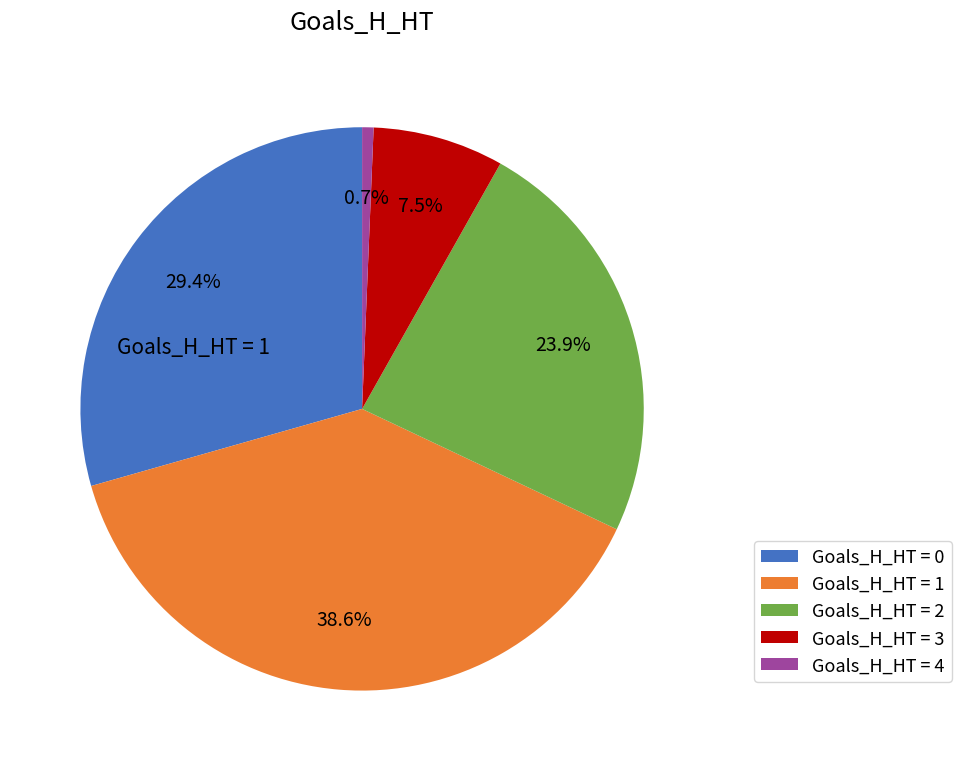

Count the number of slices in the pie.

5